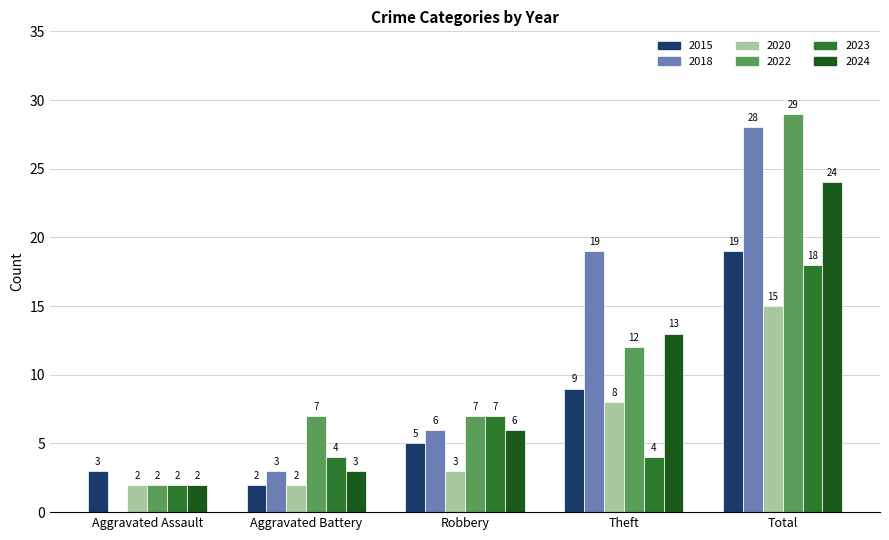

Count the number of data series in this chart.

6